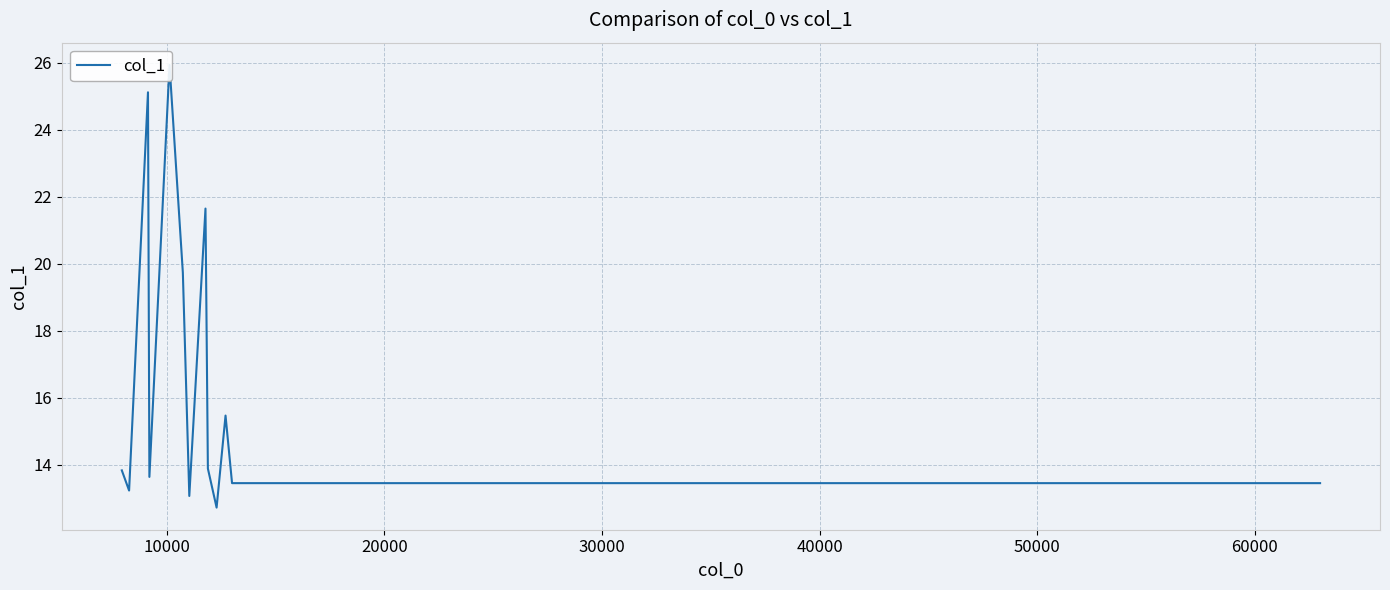

What is the difference between the maximum and second lowest values?

12.9